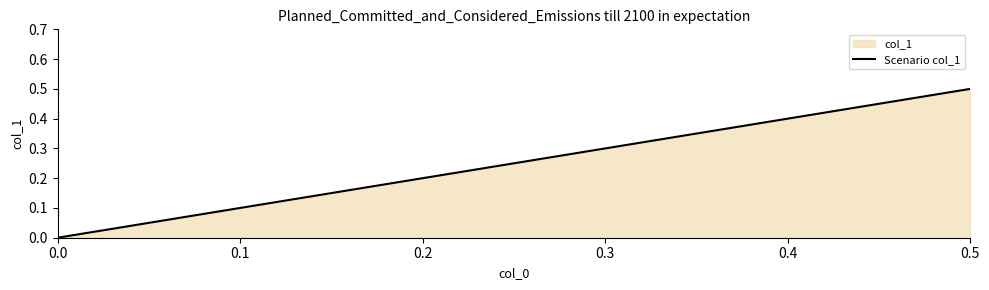

What is the maximum value shown in the chart?

0.5